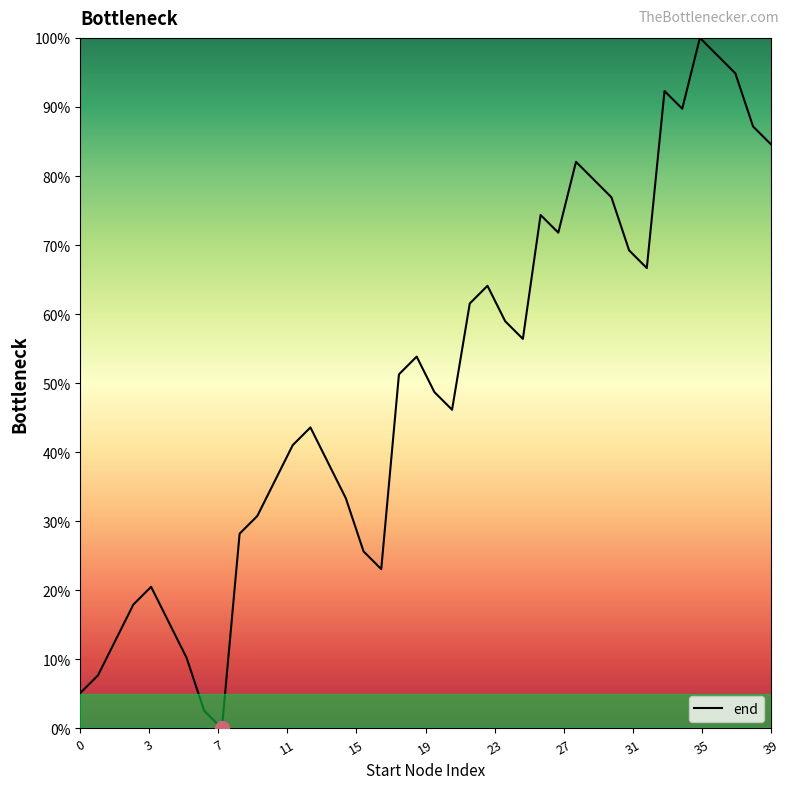

What is the difference between the maximum and minimum values?

100.0